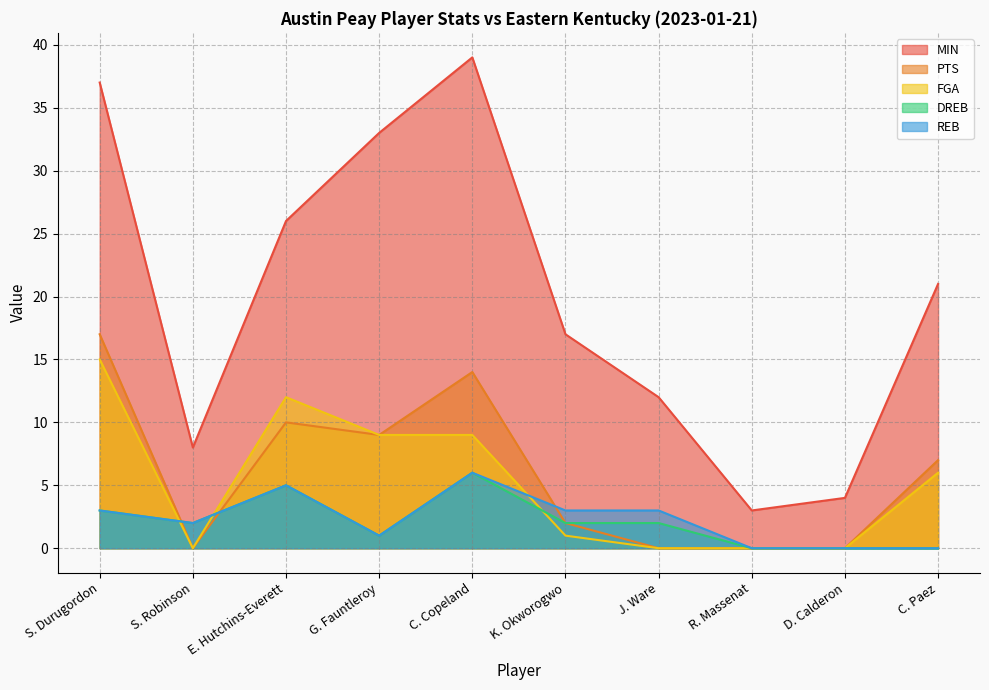

How many interior local peaks does the DREB series have?

2